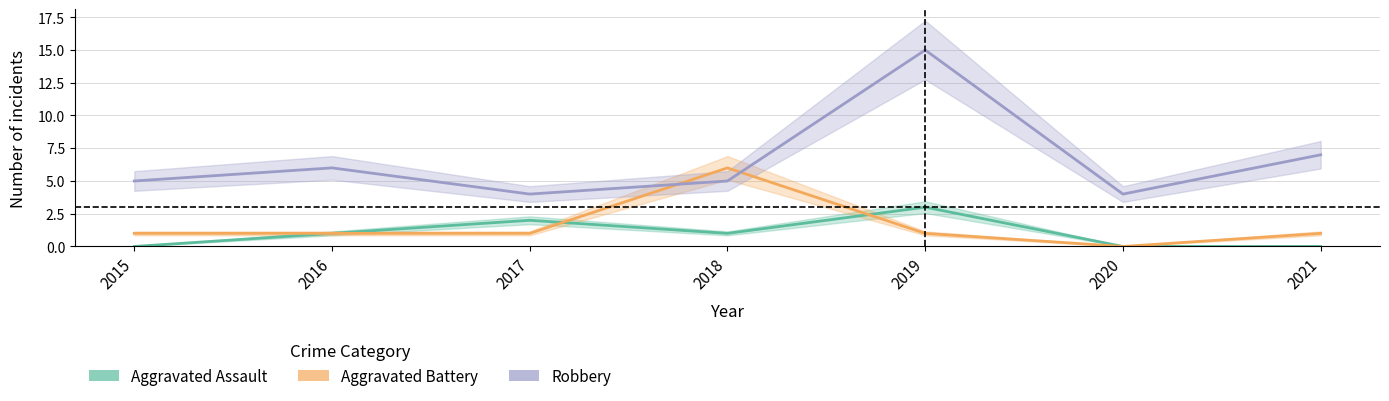

The Robbery series shows 4 at 2020. True or false?

True